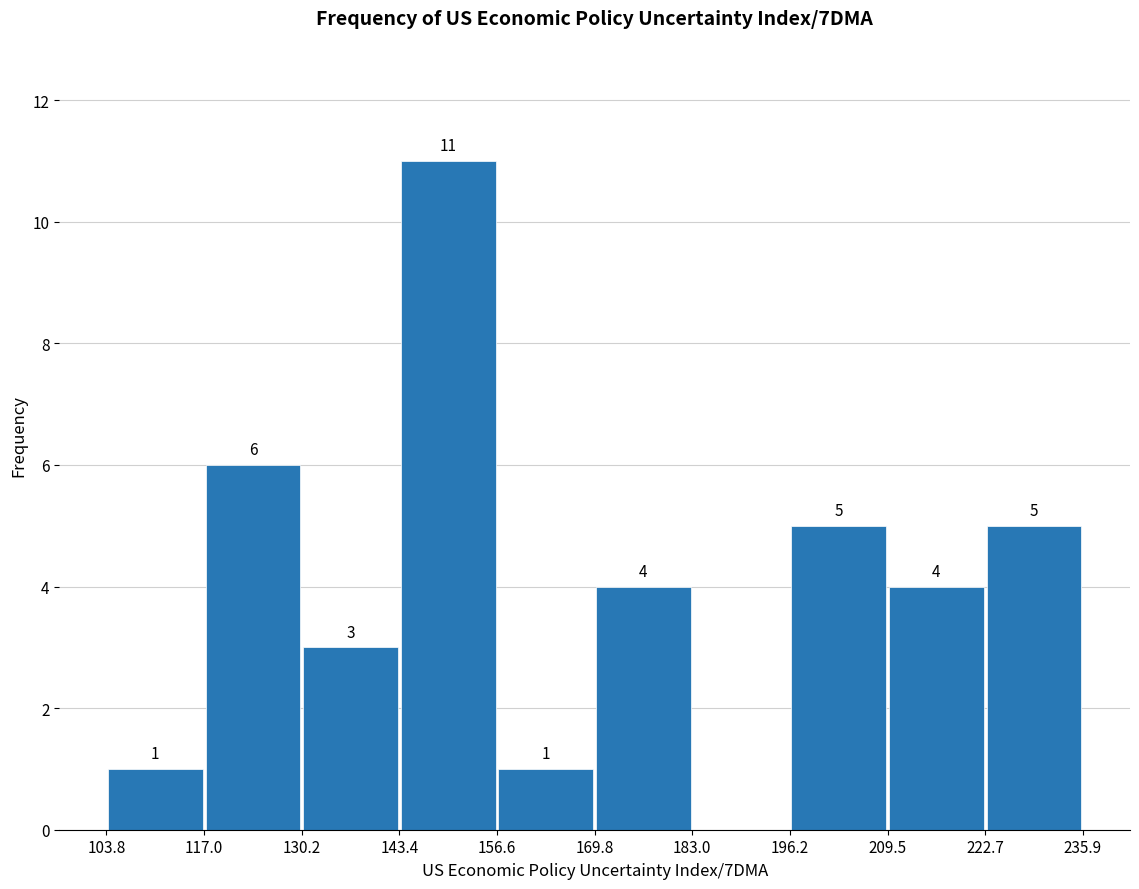

Over which range of the x-axis is the bar tallest?

143.4 to 156.6